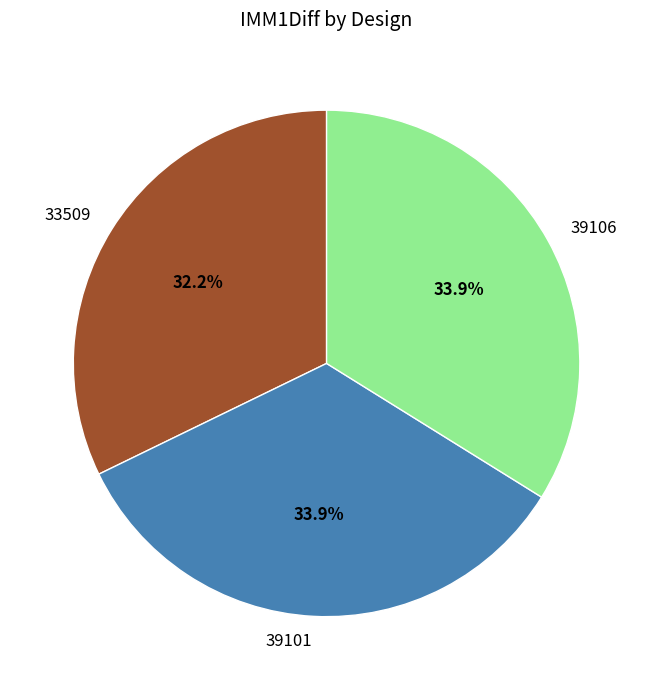

How much of the chart is everything except 39101?

66.1%